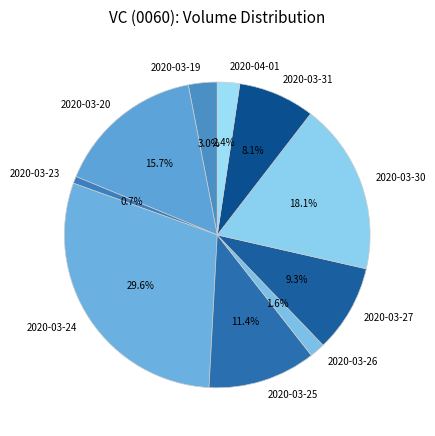

How many slices are in this pie chart?

10